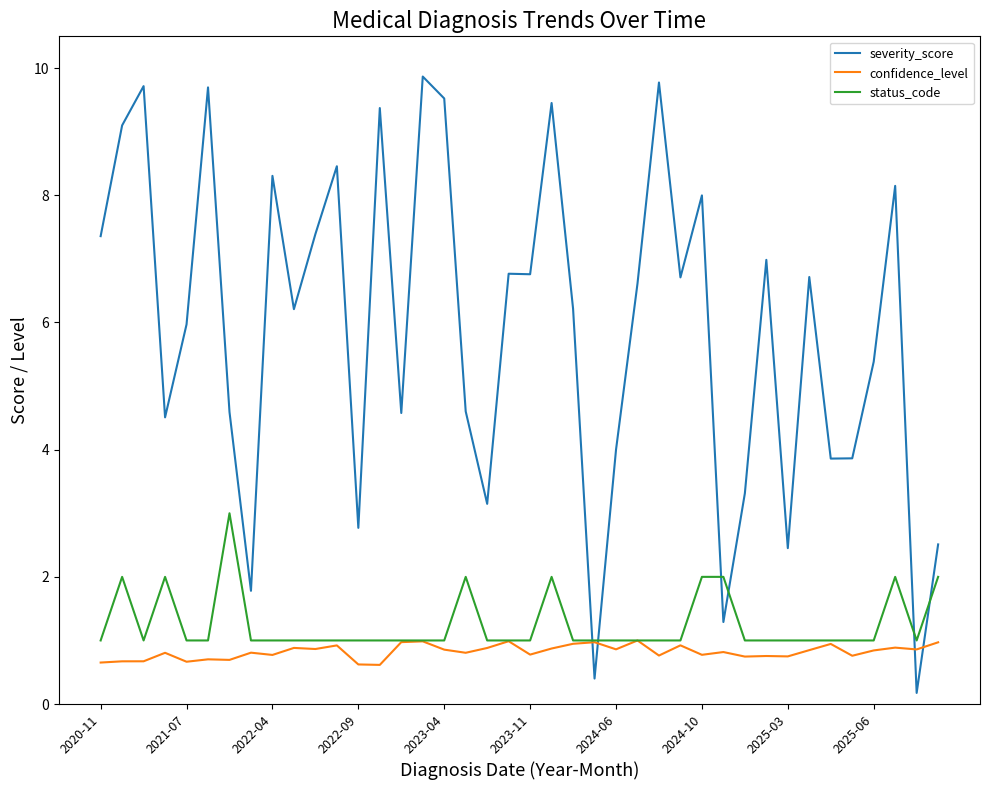

List the series in order of their peak value, lowest first.

confidence_level, status_code, severity_score